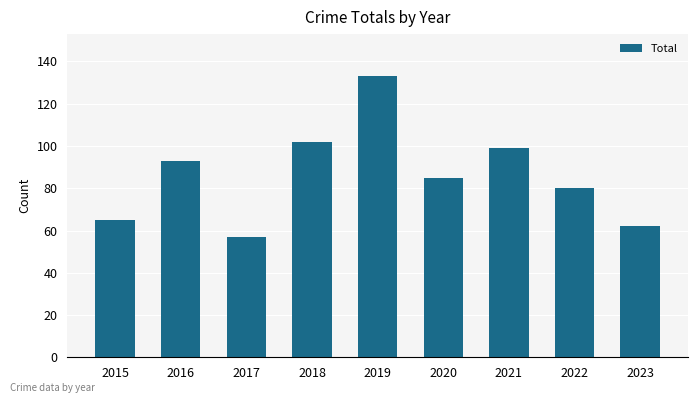

Approximately how many times larger is the value at 2018 compared to 2019?

0.8